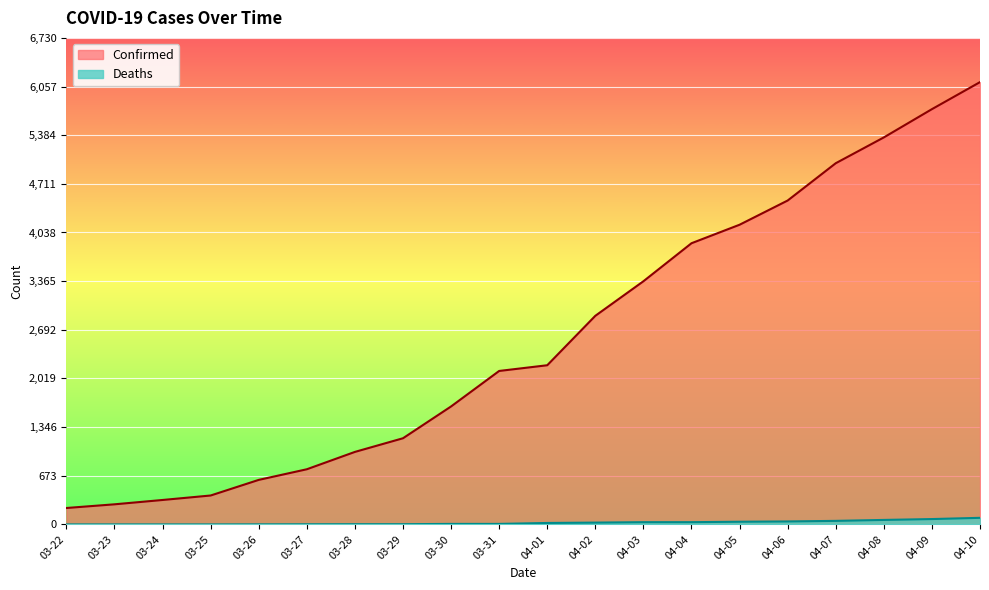

What is the sum of the Confirmed values at 04-10 and 03-27?

6882